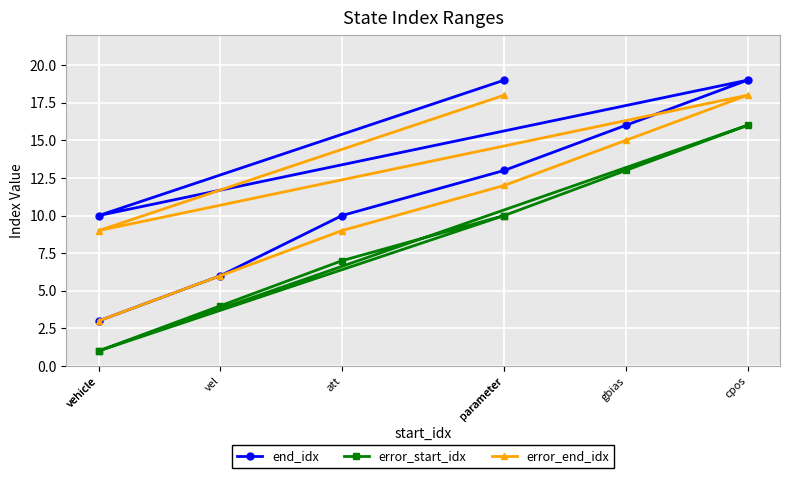

How many interior local valleys does the error_end_idx series have?

1